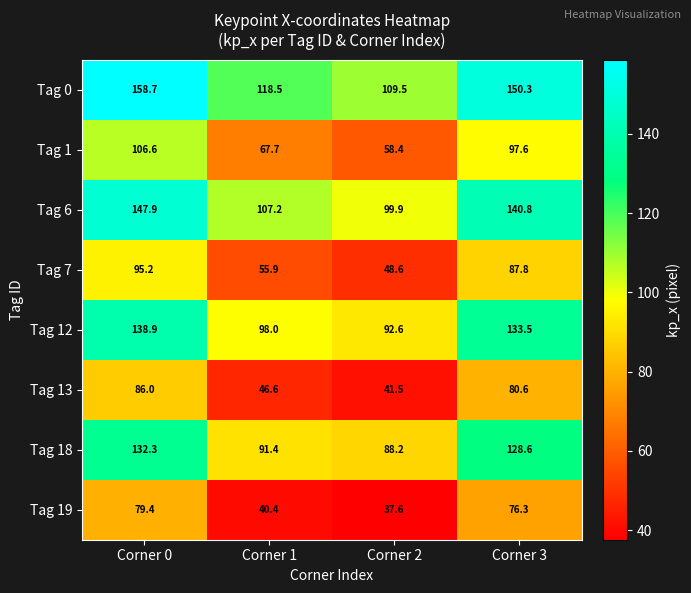

Rank the series at Corner 2 from lowest to highest value.

Tag 19, Tag 13, Tag 7, Tag 1, Tag 18, Tag 12, Tag 6, Tag 0